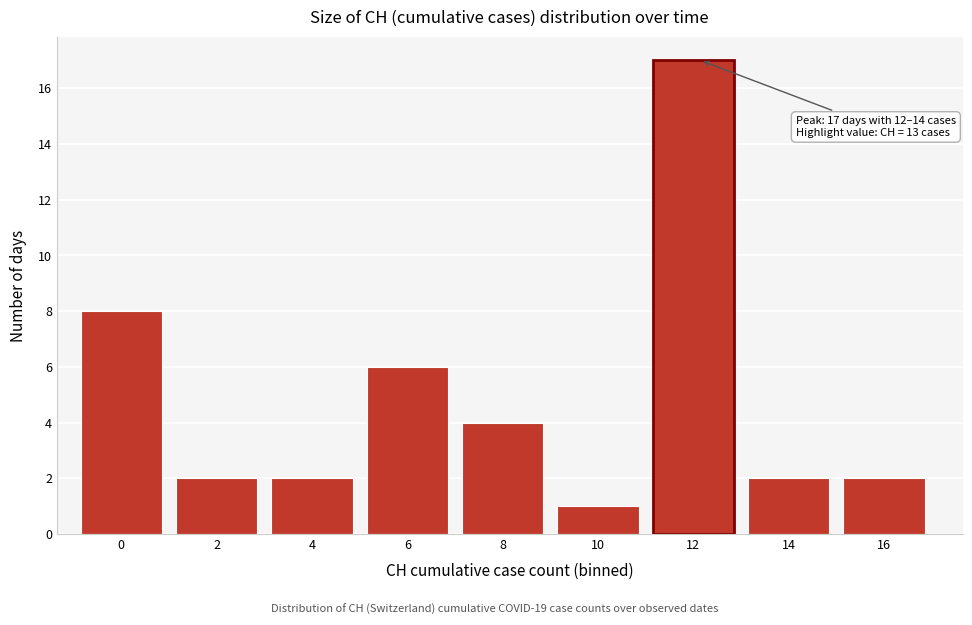

Reading right to left, list all the values displayed in this chart.

2	2	17	1	4	6	2	2	8